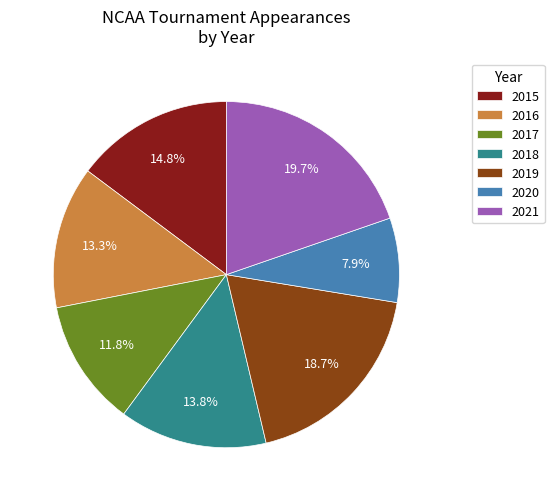

Combined, what portion of the pie is 2015 and 2019?

33.5%